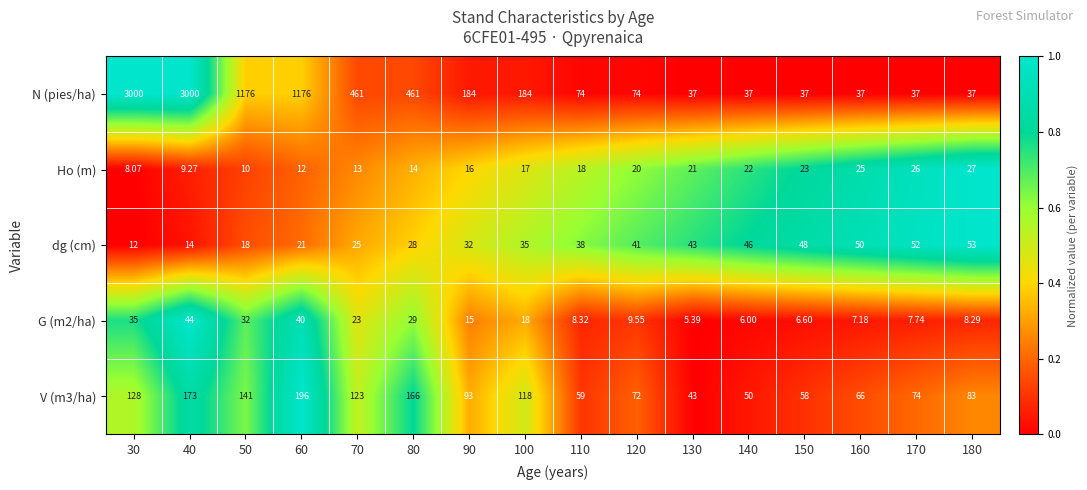

Which series has the largest range (max minus min)?

N (pies/ha)